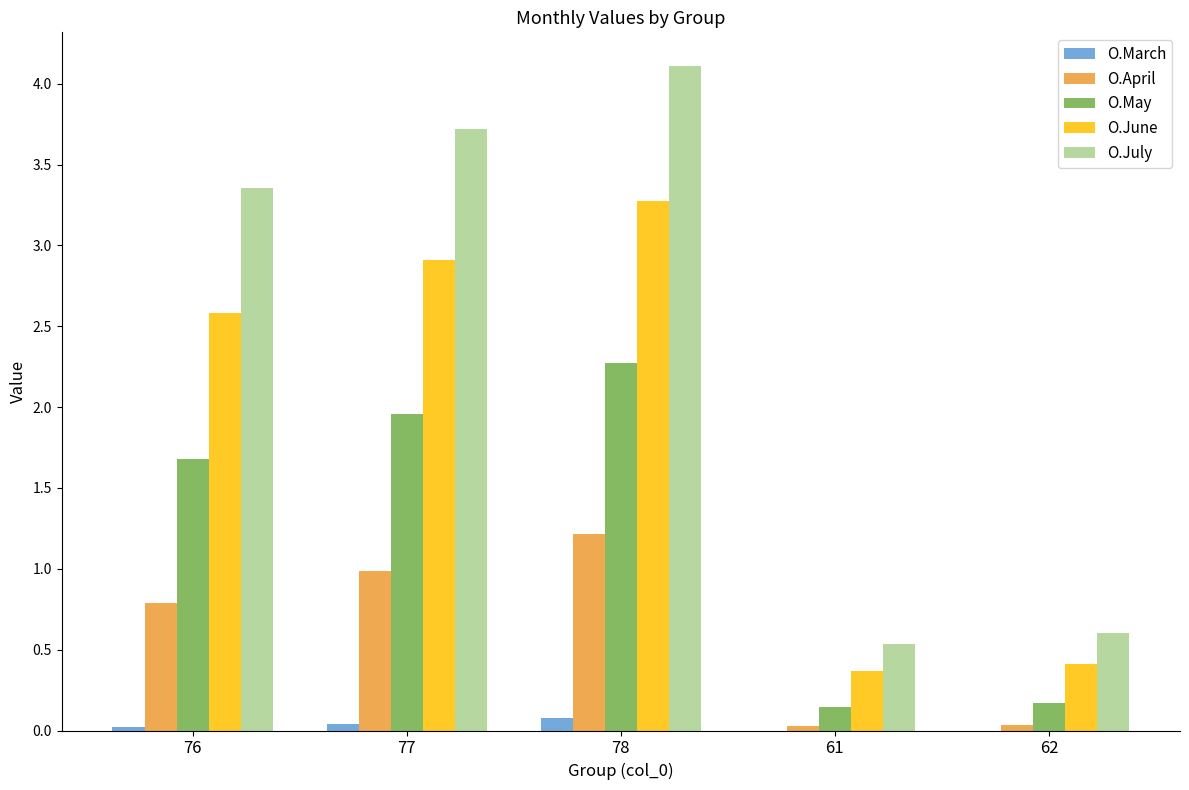

Between 76 and 78, which series saw the biggest shift?

O.July